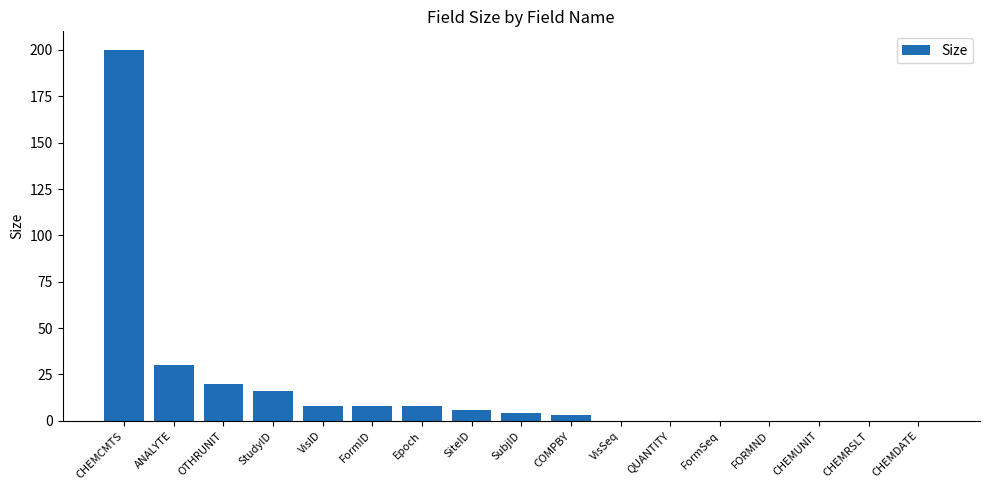

What is the maximum value shown in the chart?

200